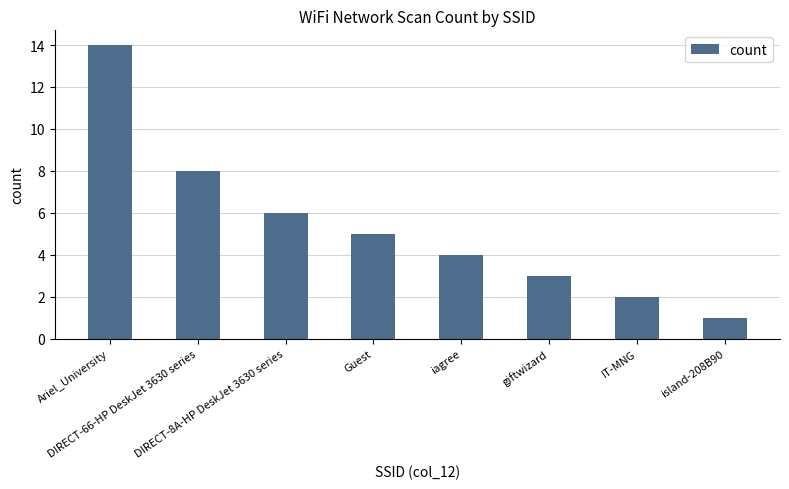

Reading left to right, what are all the values shown in this chart?

14	8	6	5	4	3	2	1